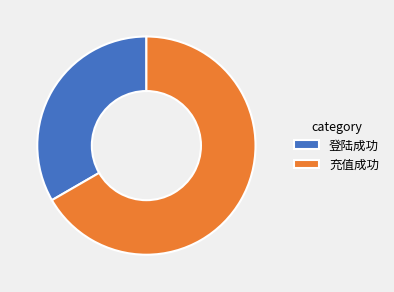

Approximately how many times larger is the value at 充值成功 compared to 登陆成功?

2.0